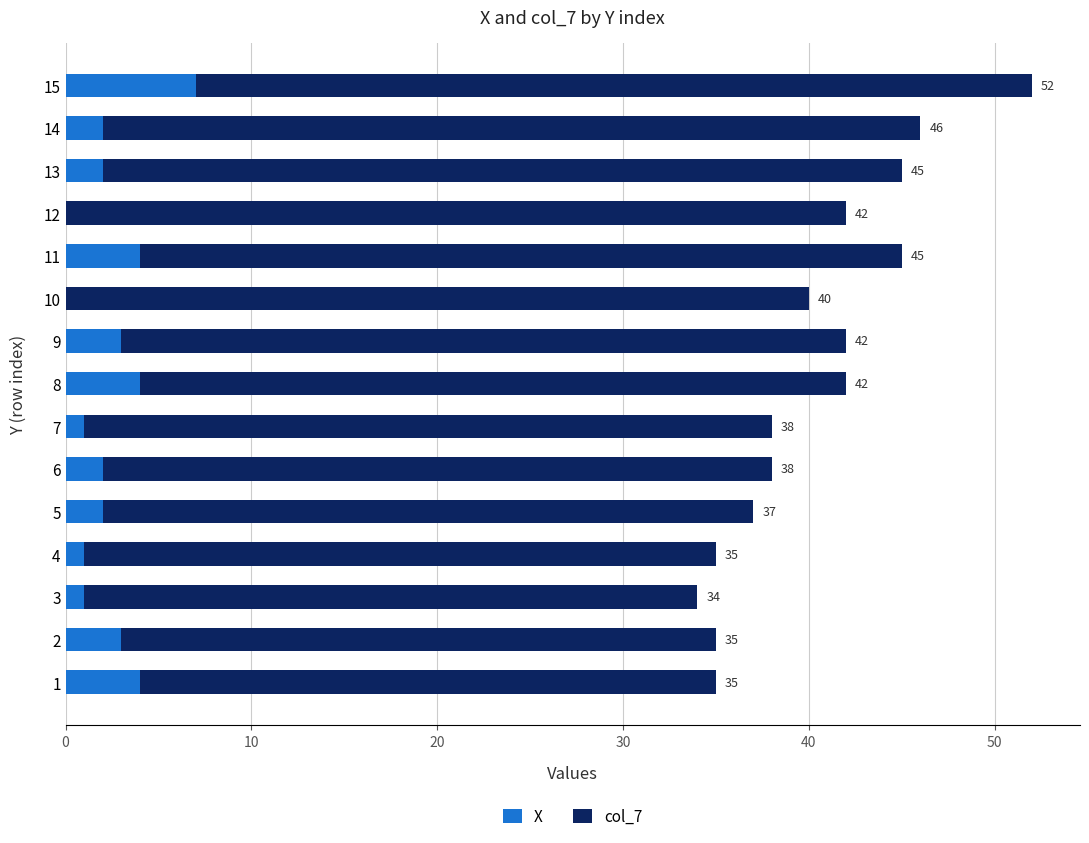

What is the sum of the X values at 9 and 11?

7